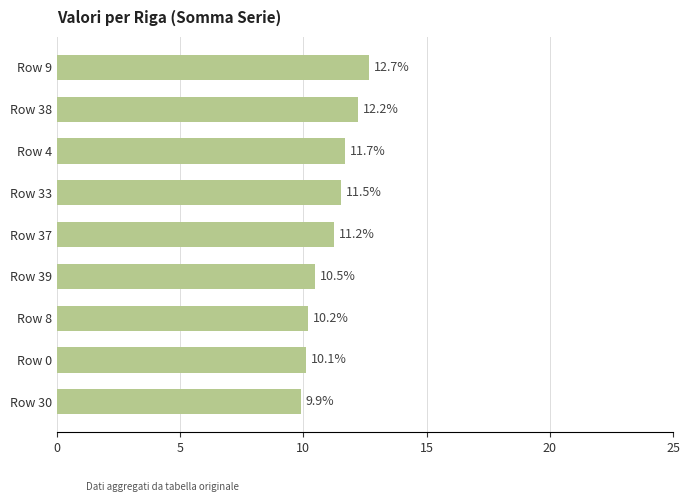

List the labels in order of value, smallest first.

Row 30, Row 0, Row 8, Row 39, Row 37, Row 33, Row 4, Row 38, Row 9